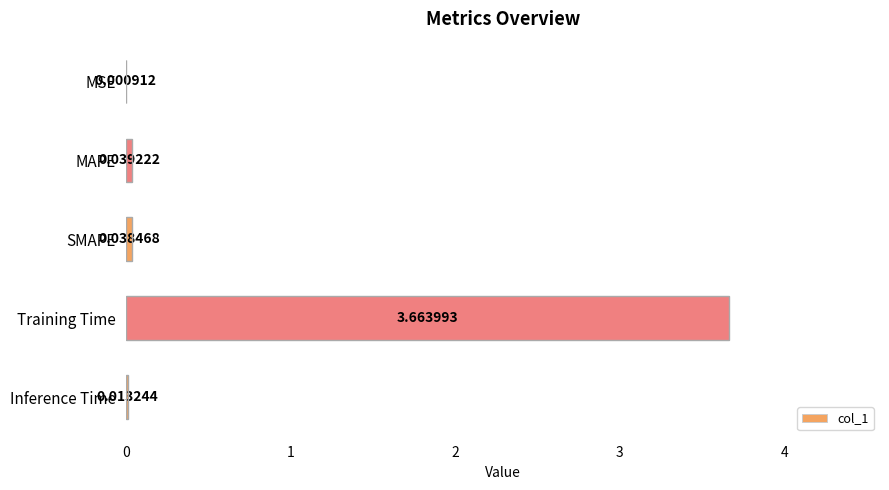

Between SMAPE and MSE, which is larger?

SMAPE